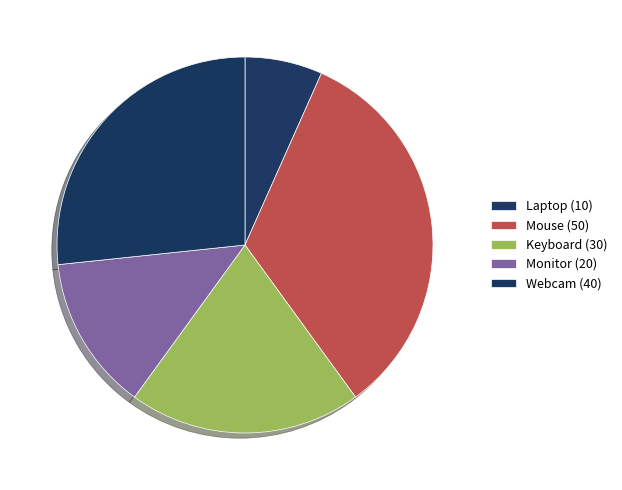

True or false: Laptop accounts for 21% of the total.

False